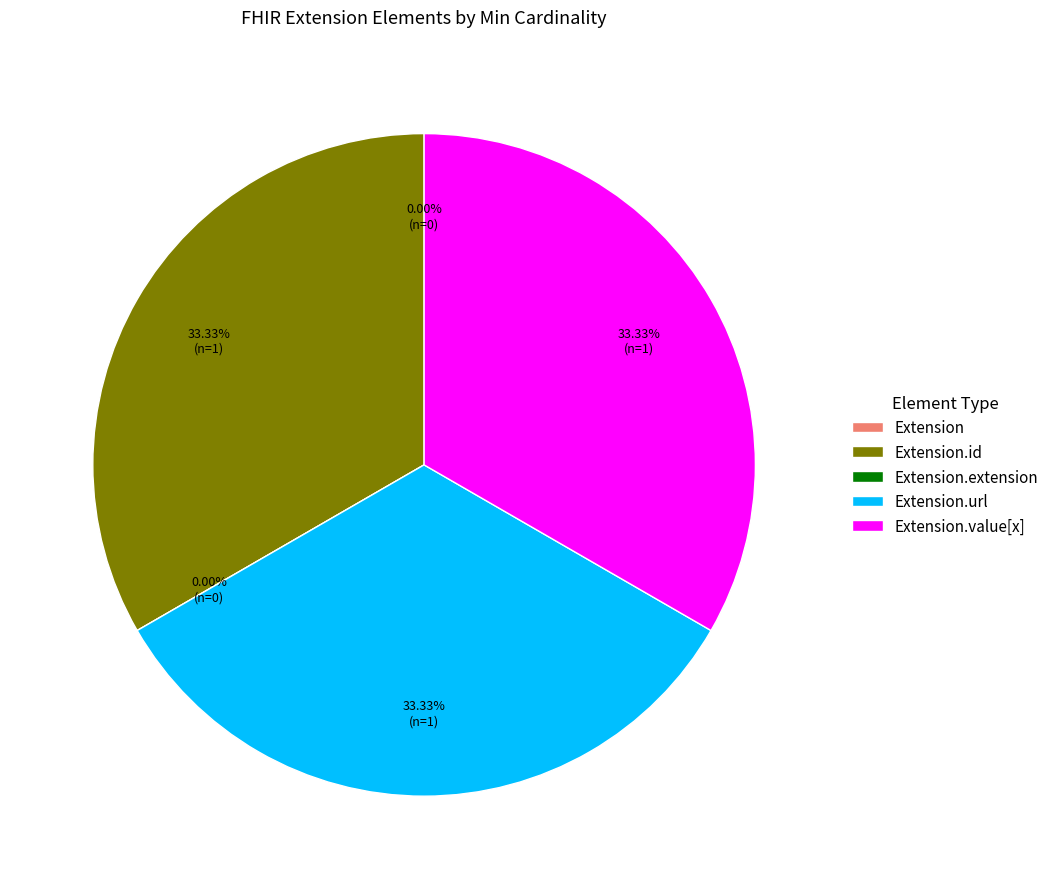

Which slice is the smallest?

Extension